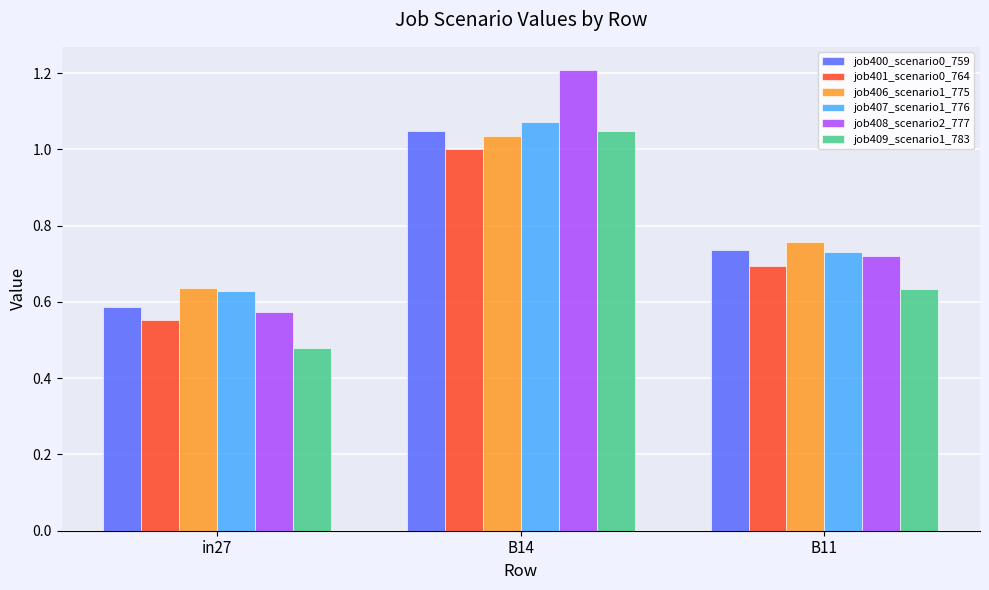

At which label is job406_scenario1_775 closest to 0?

in27